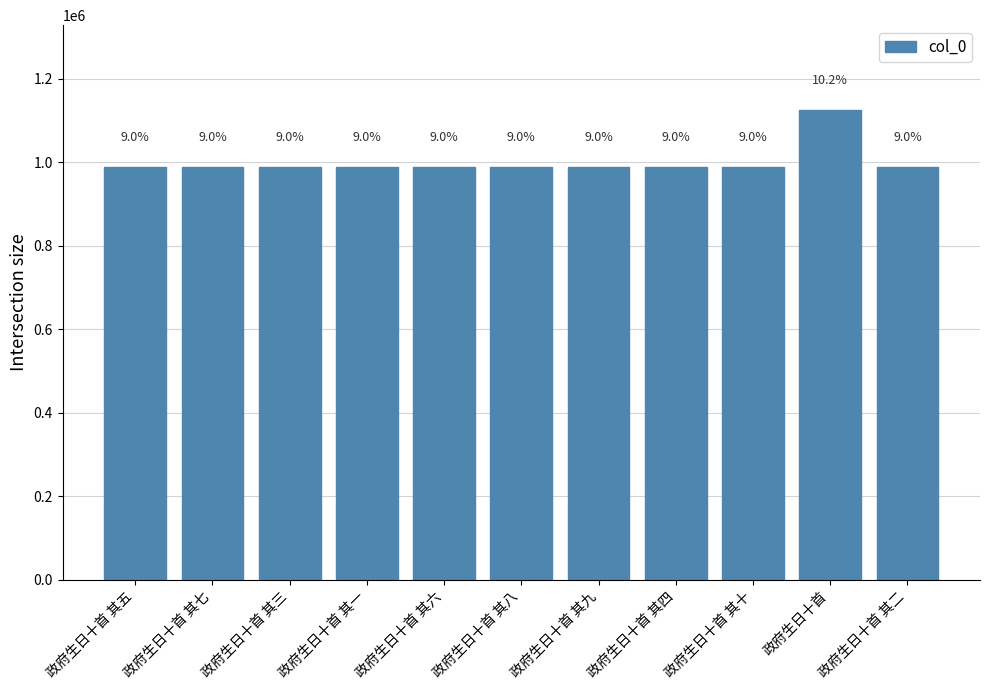

Approximately how many times larger is the value at 政府生日十首 compared to 政府生日十首 其八?

1.1